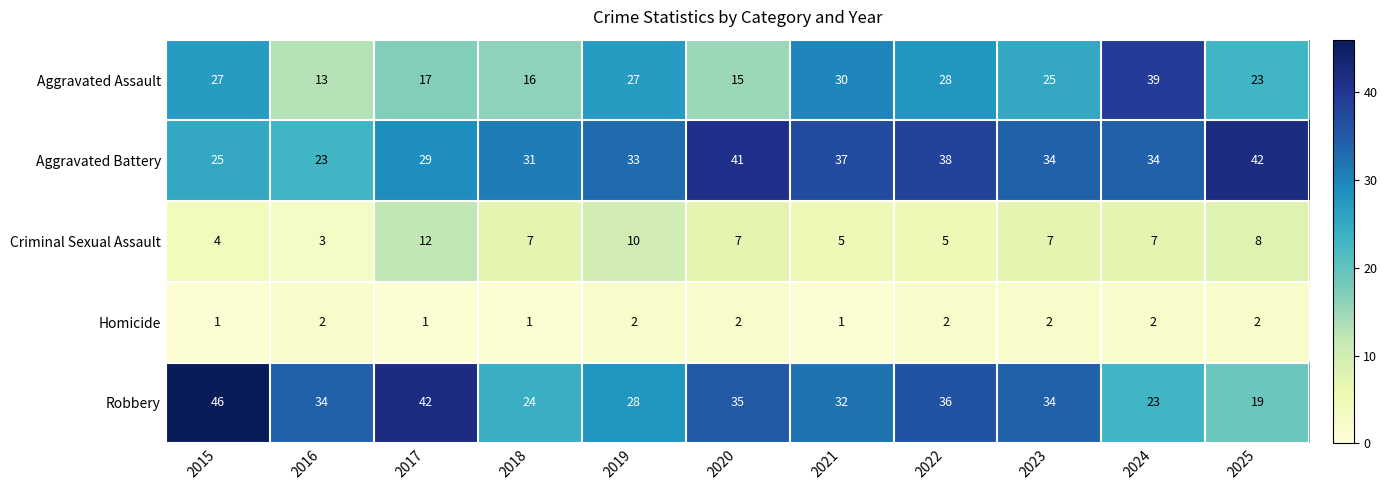

What is the sum of the Robbery values at 2021 and 2025?

51